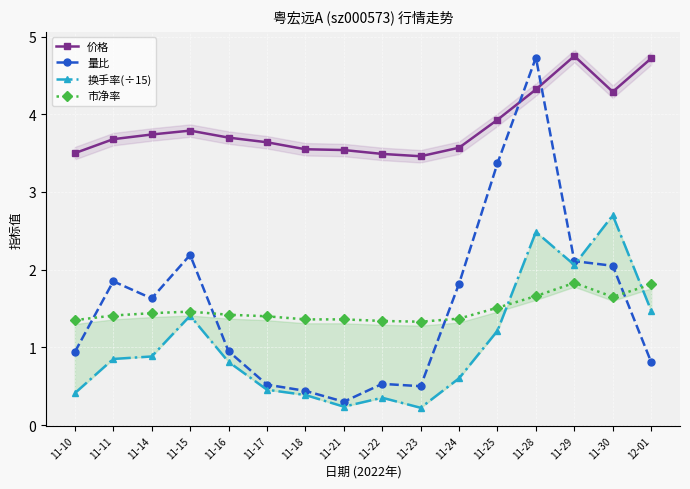

True or false: 价格 and 换手率(÷15) intersect in this chart.

False